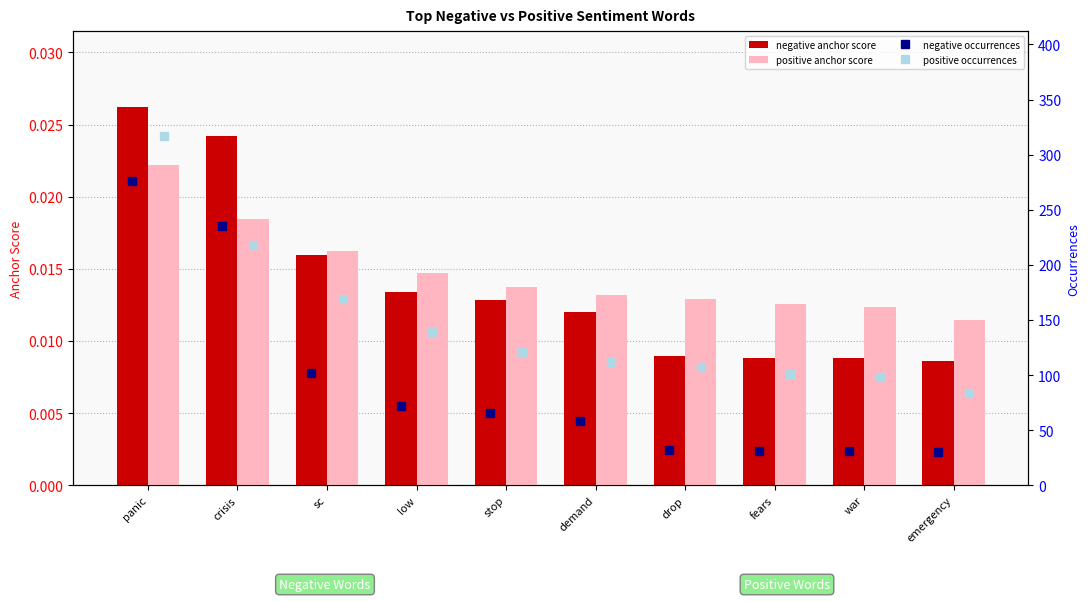

Which series has the widest spread of values?

negative occurrences